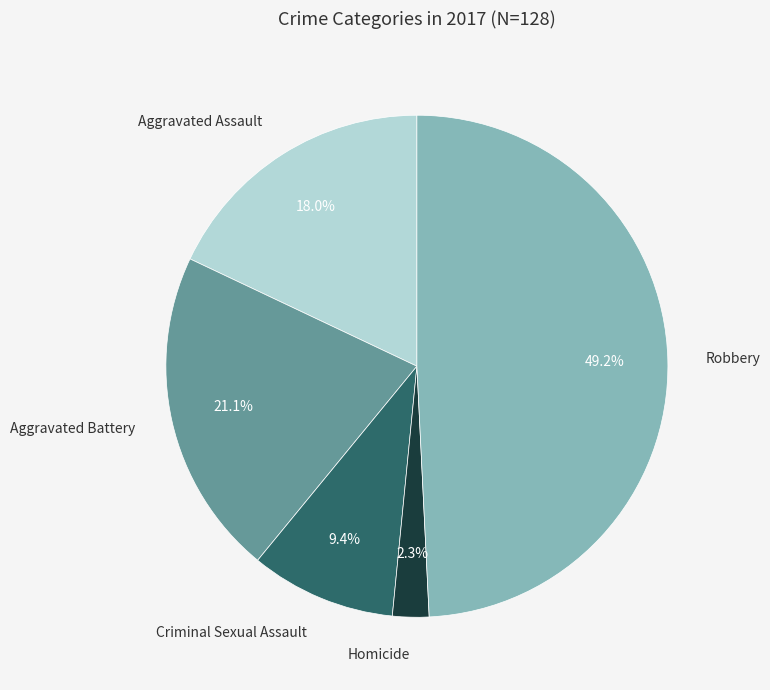

To the nearest percent, what is the difference between the largest and smallest slice percentages?

47%